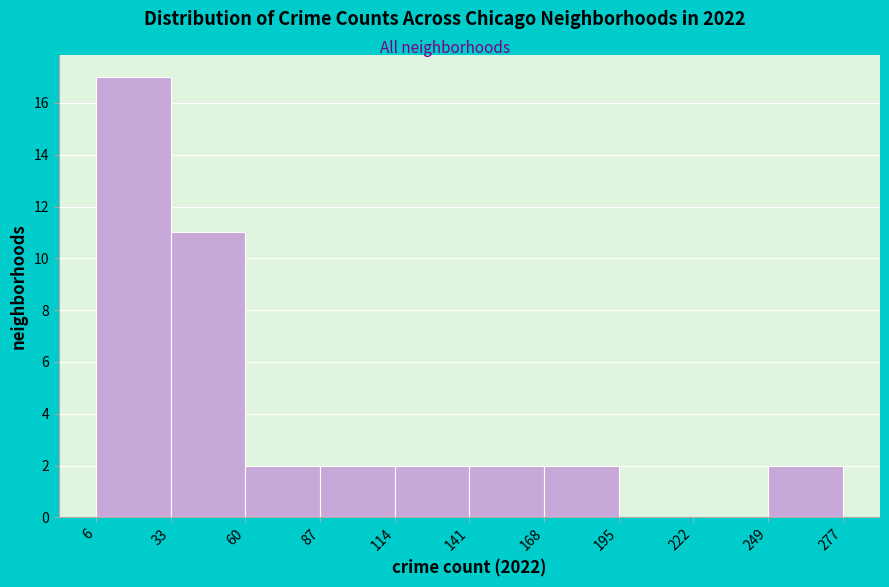

Reading left to right, list every bar in this chart as the range it spans on the x-axis followed by its height. The values are not printed on the chart, so give them approximately, as read against the axis.

6 to 33: 17
33 to 60: 11
60 to 87: 2
87 to 114: 2
114 to 141: 2
141 to 168: 2
168 to 195: 2
195 to 222: 0
222 to 249: 0
249 to 277: 2